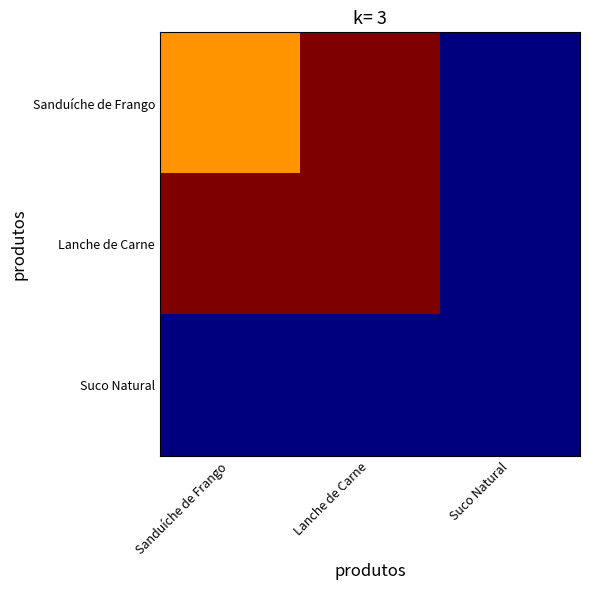

Reading right to left, list all the values displayed in this chart.

Sanduíche de Frango: Suco Natural=4	Lanche de Carne=12	Sanduíche de Frango=10
Lanche de Carne: Suco Natural=4	Lanche de Carne=12	Sanduíche de Frango=12
Suco Natural: Suco Natural=4	Lanche de Carne=4	Sanduíche de Frango=4